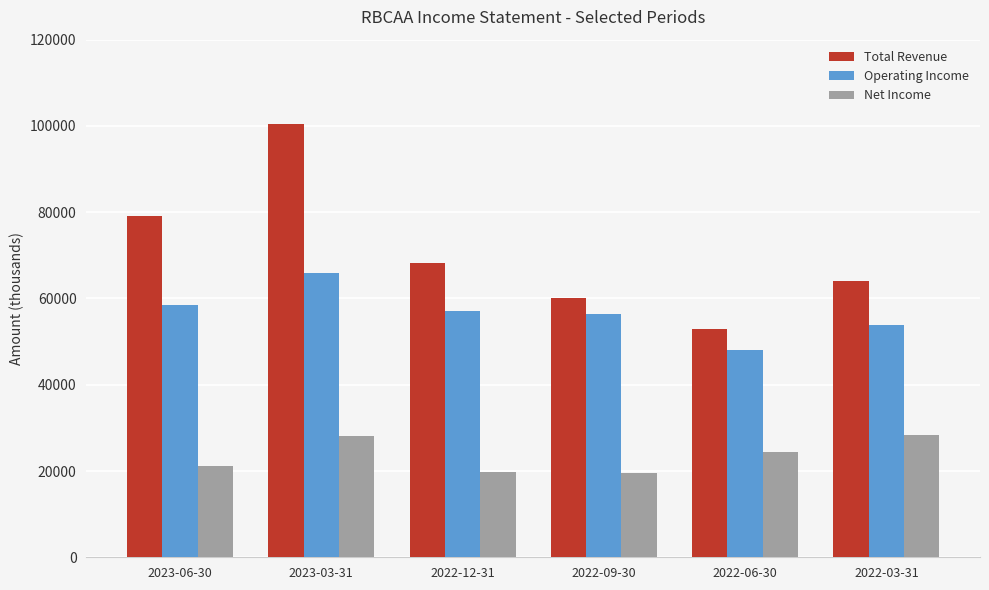

At which label is Total Revenue closest to 76650?

2023-06-30